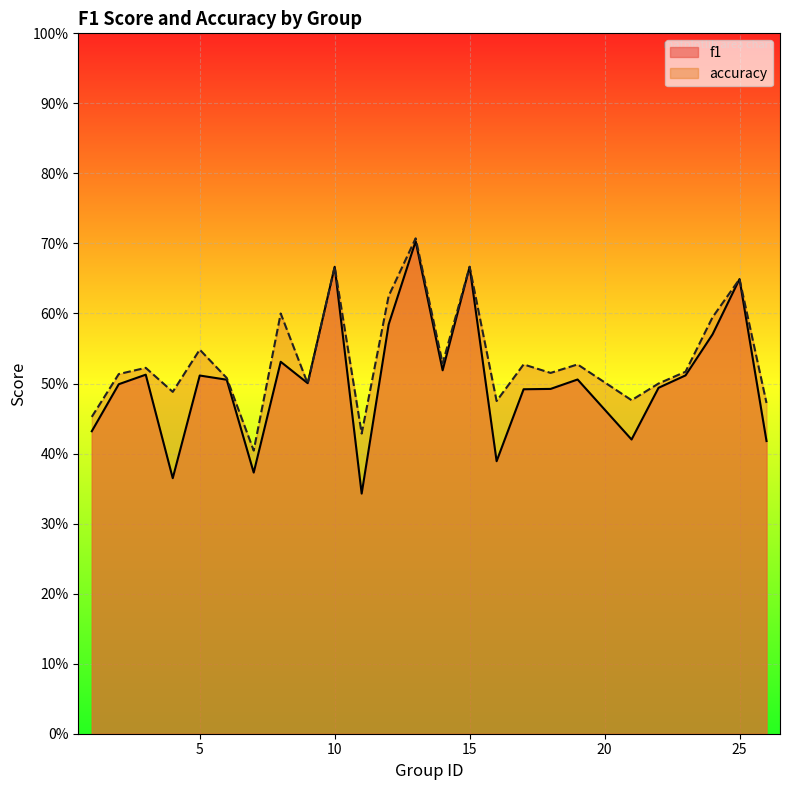

List the labels in order of f1 value, smallest first.

11, 4, 7, 16, 26, 21, 1, 17, 18, 22, 2, 9, 6, 19, 5, 23, 3, 14, 8, 24, 12, 25, 10, 15, 13